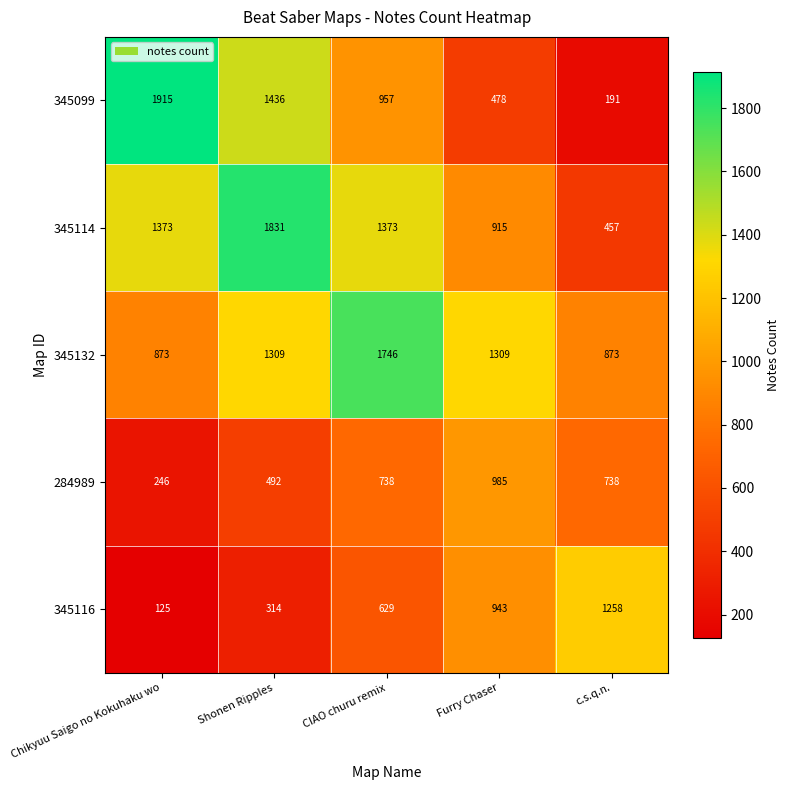

Reading left to right, list all the values displayed in this chart.

345099: 1915	1436	957	478	191
345114: 1373	1831	1373	915	457
345132: 873	1309	1746	1309	873
284989: 246	492	738	985	738
345116: 125	314	629	943	1258